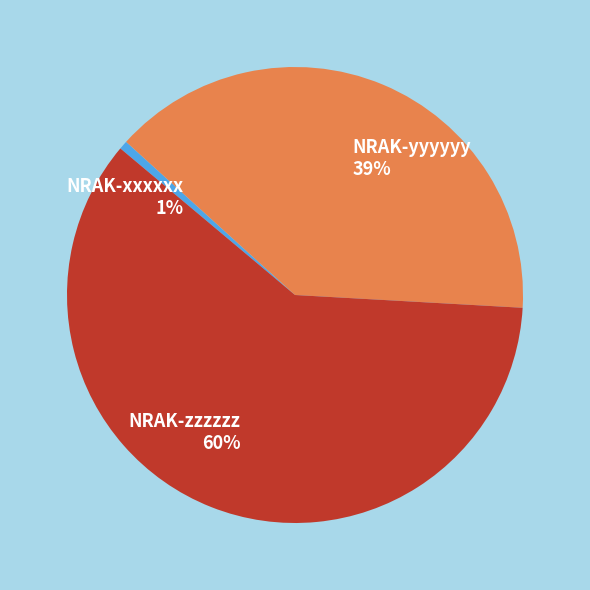

Between NRAK-zzzzzz and NRAK-xxxxxx, which is larger?

NRAK-zzzzzz